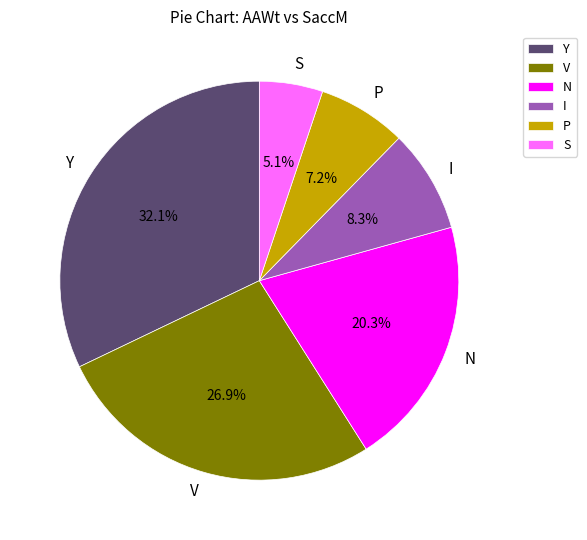

Which category has the smallest portion of the pie?

S